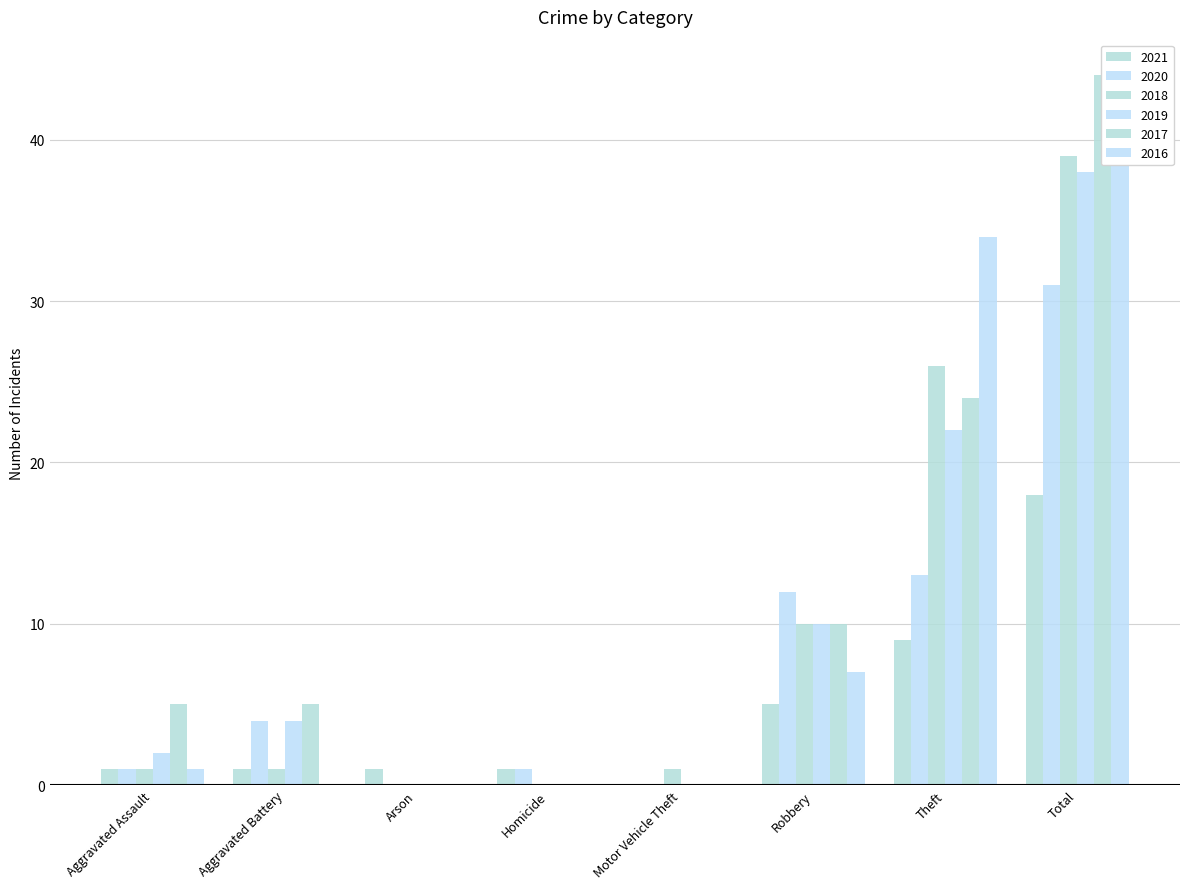

What is the highest value of the 2017 series?

44